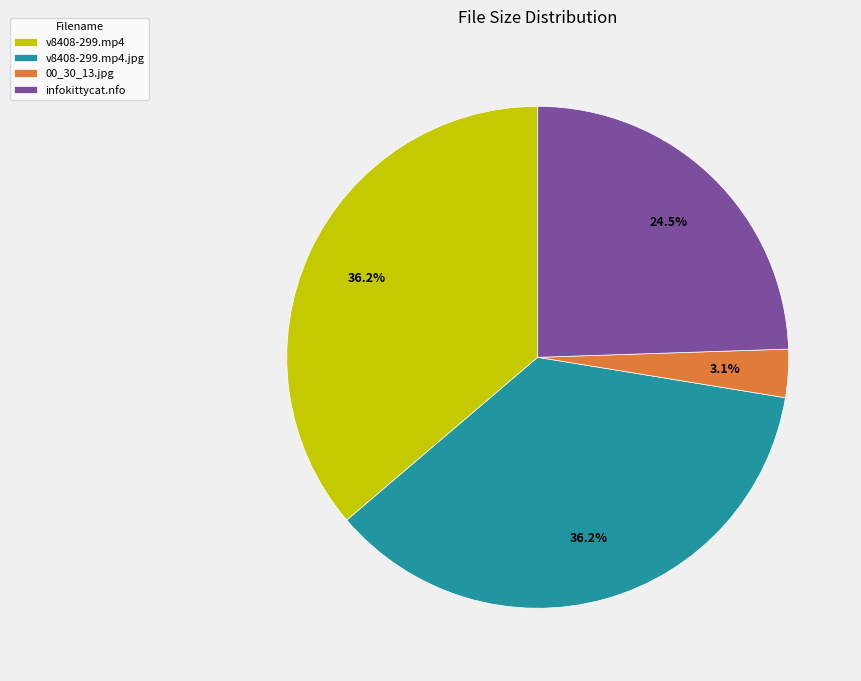

What is the ratio of the value at v8408-299.mp4 to the value at infokittycat.nfo?

1.5